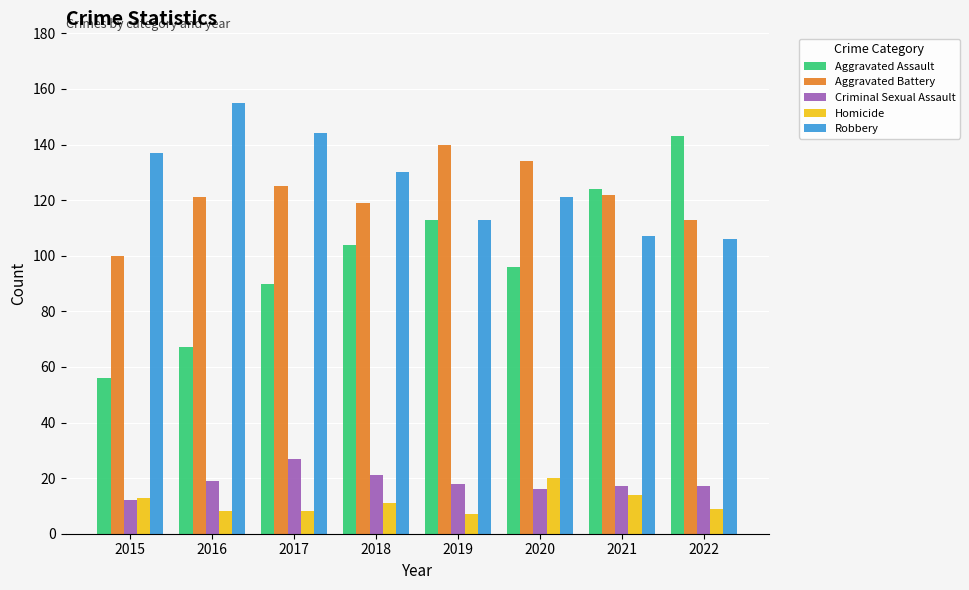

Count the number of categories in the chart.

8